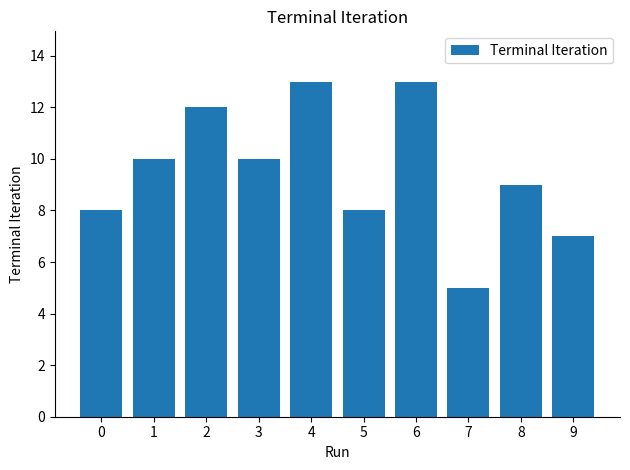

At which category does the chart reach its minimum across all series?

7